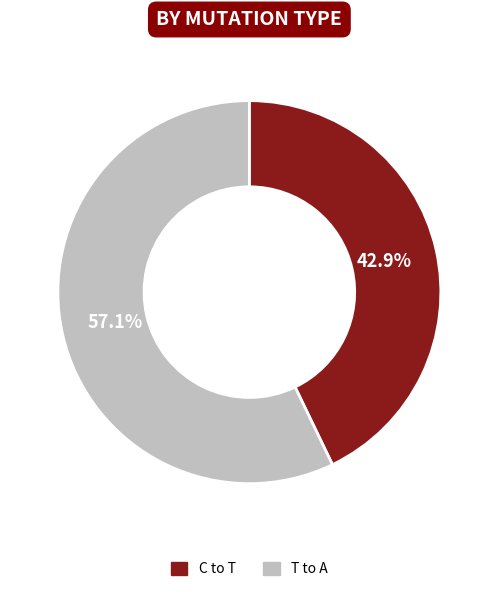

How many segments does this pie chart have?

2